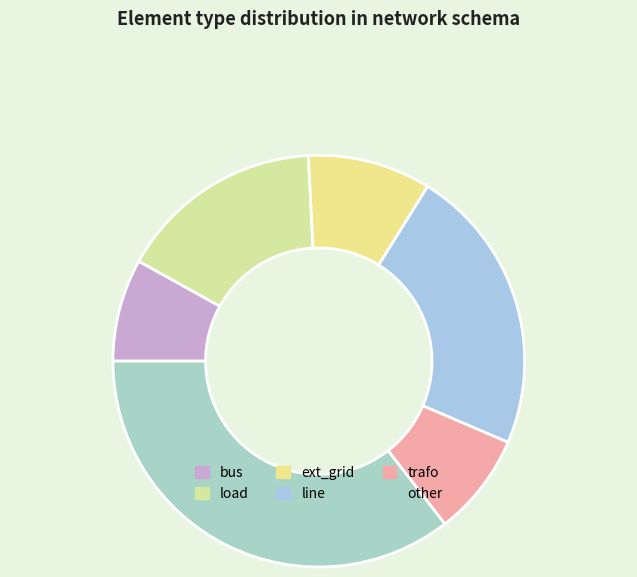

Is load the majority of the pie?

No